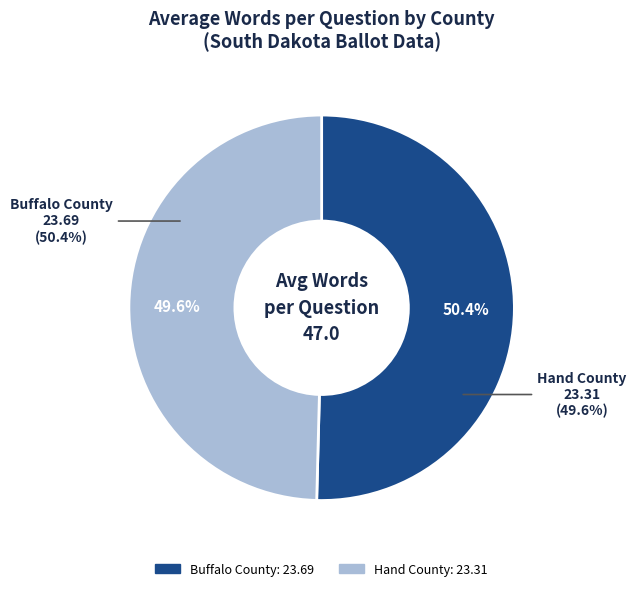

Approximately how many times larger is the value at Buffalo County compared to Hand County?

1.0